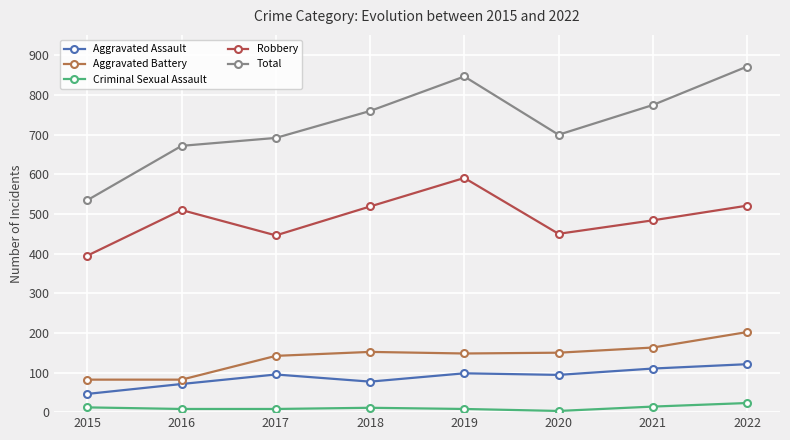

What are all the series names shown in the legend?

Aggravated Assault, Aggravated Battery, Criminal Sexual Assault, Robbery, Total